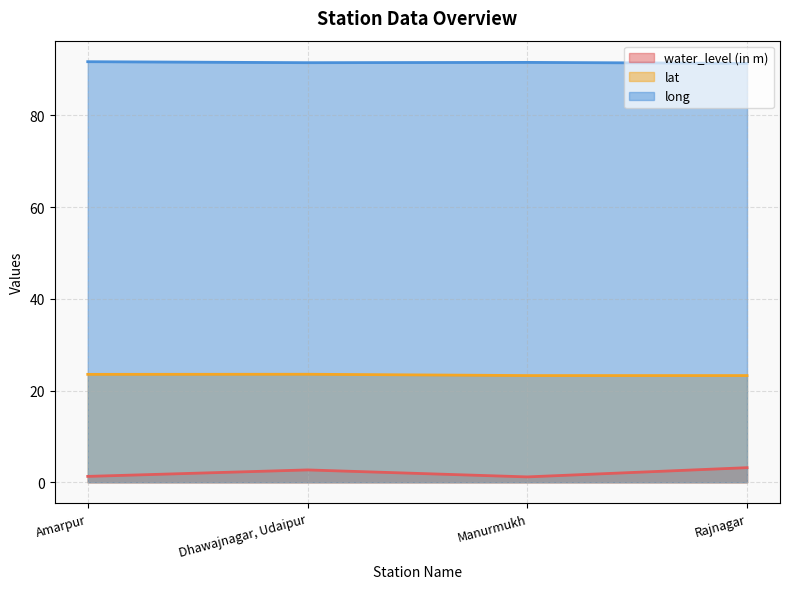

Rank the series at Dhawajnagar, Udaipur from highest to lowest value.

long, lat, water_level (in m)